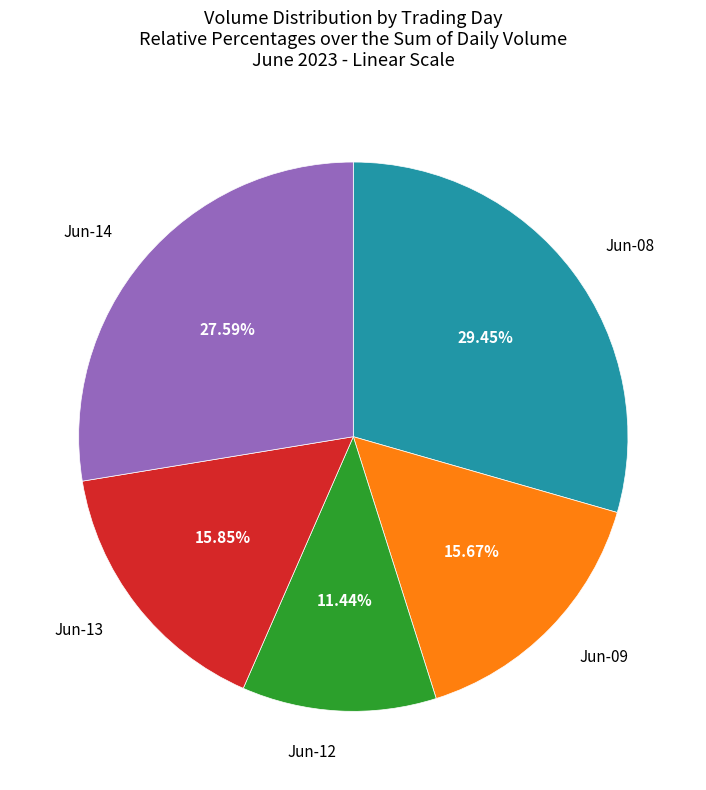

Count the number of slices in the pie.

5